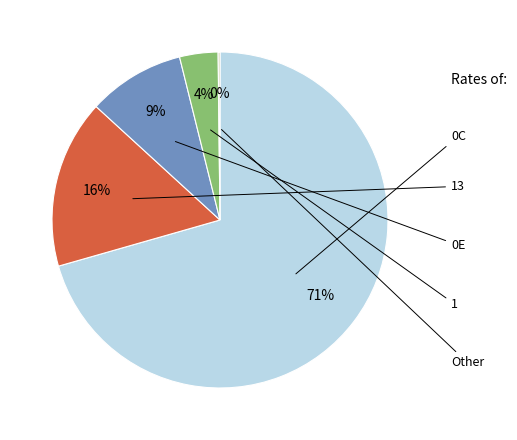

Is there any slice that represents more than half of the pie?

Yes